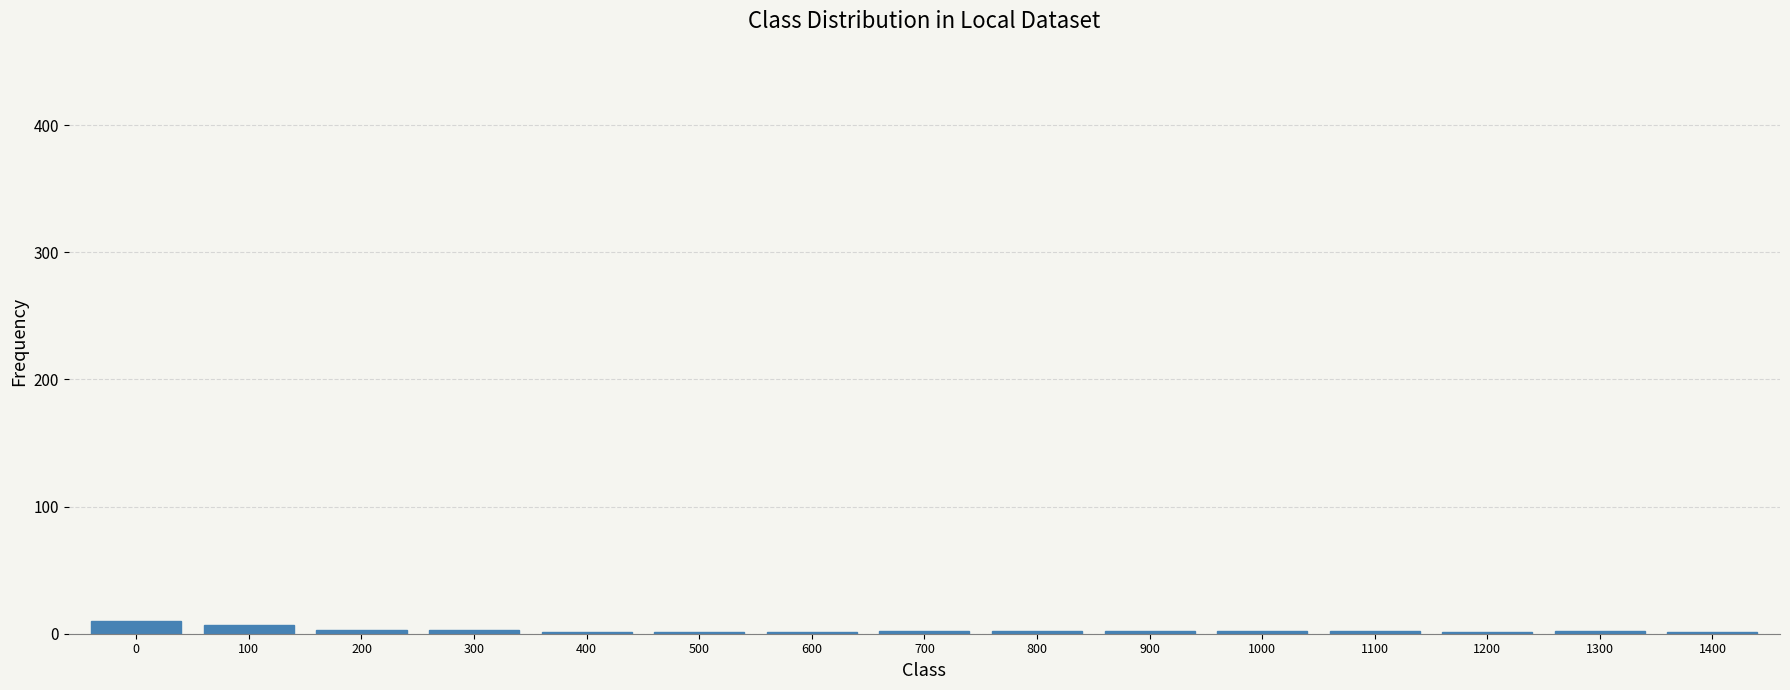

What is the change in value from 600 to 700?

+1